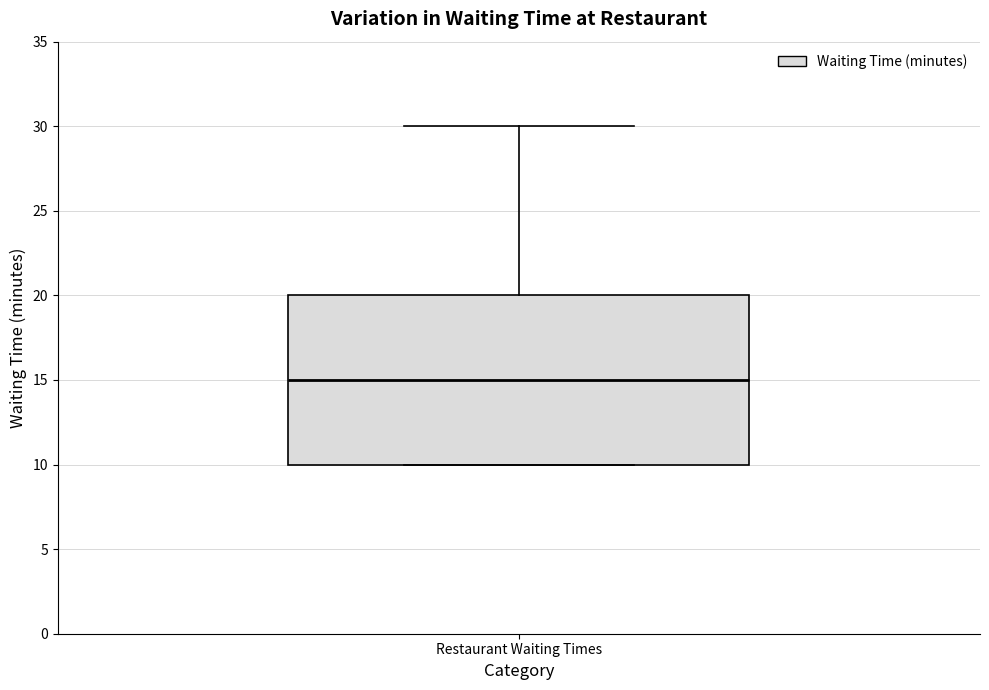

Transcribe this box plot: give where the median line is, the range the box spans, and where the two whiskers end, as read against the y-axis. The values are not printed on the chart, so give them approximately, as read against the axis.

median 15, box 10 to 20, whiskers 10 to 30